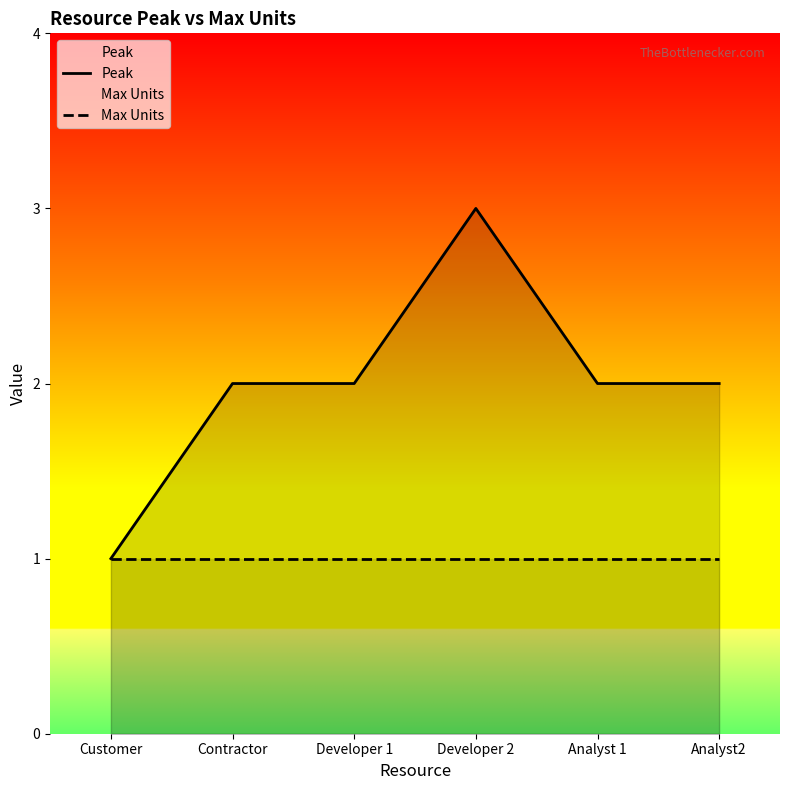

True or false: Max Units and Peak cross at least once.

False